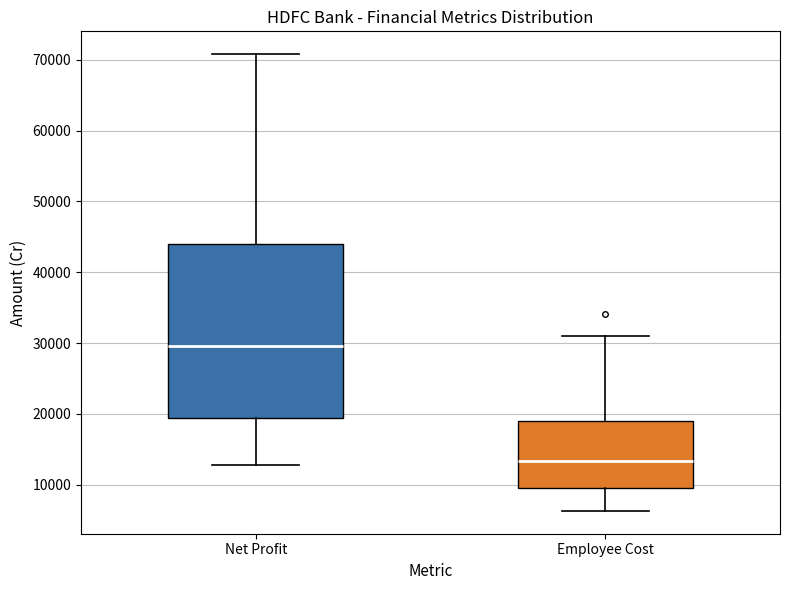

Reading left to right, read every box against the y-axis: the position of its median line, the range the box covers, and the ends of its whiskers. The values are not printed on the chart, so give them approximately, as read against the axis.

Net Profit: median 30000, box 19000 to 44000, whiskers 13000 to 71000
Employee Cost: median 13000, box 10000 to 19000, whiskers 6000 to 31000